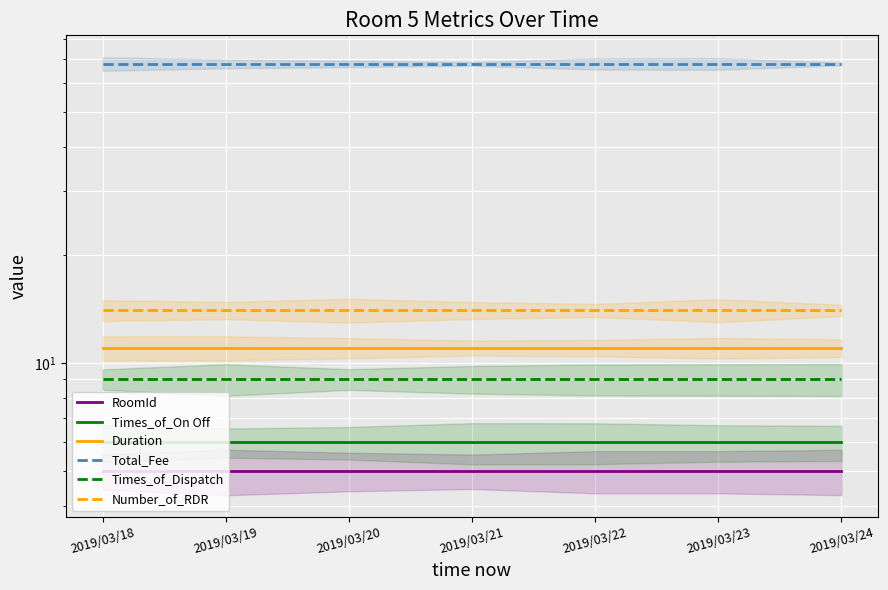

What is the spread (max minus min) of values at 2019/03/19?

63